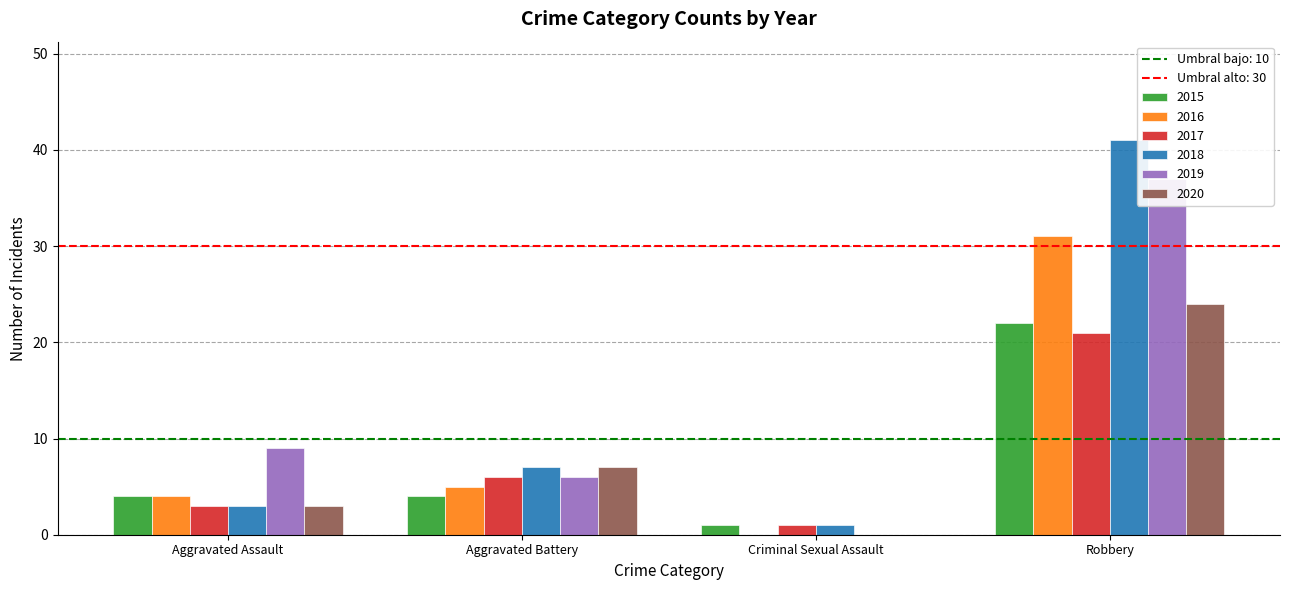

Between Aggravated Assault and Aggravated Battery, which is larger?

Aggravated Assault